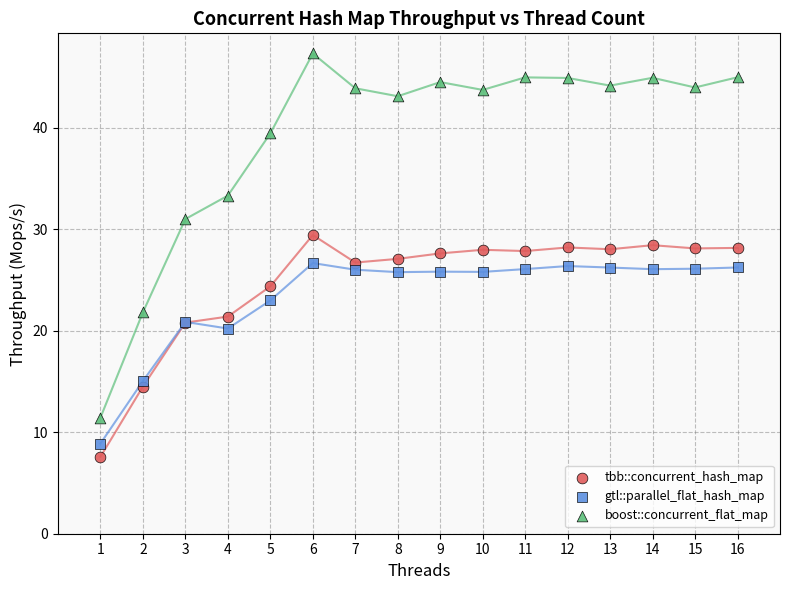

In the gtl::parallel_flat_hash_map series, what Y value is closest to 17?

15.0